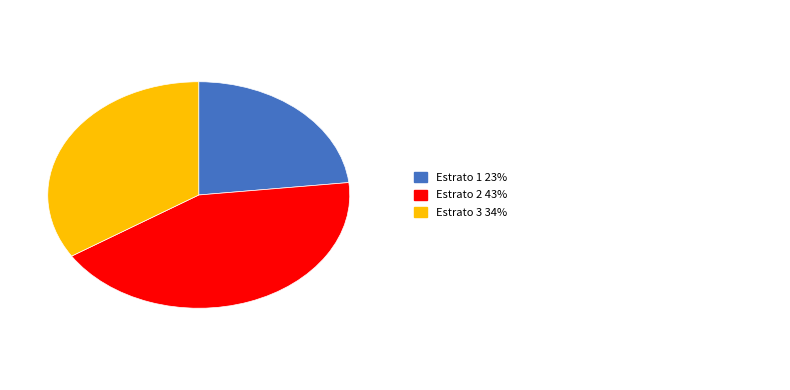

Does any single category account for the majority?

No